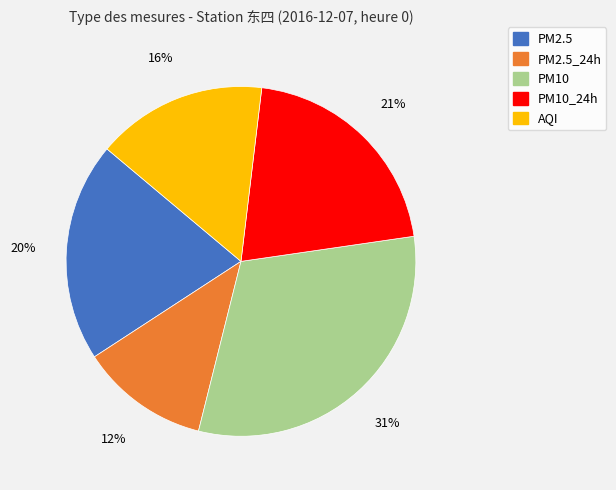

Is there a majority slice in this chart?

No